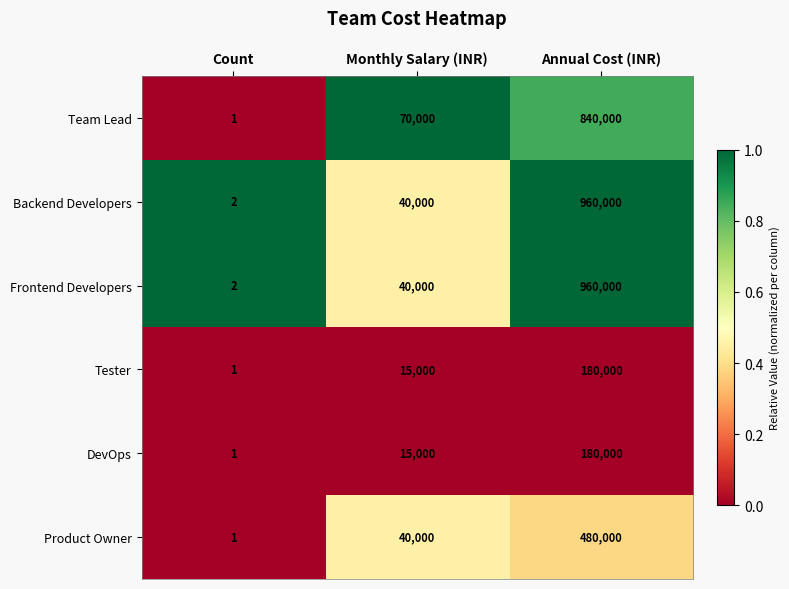

Reading left to right, transcribe all the data shown in this chart.

Team Lead: 1	70000	840000
Backend Developers: 2	40000	960000
Frontend Developers: 2	40000	960000
Tester: 1	15000	180000
DevOps: 1	15000	180000
Product Owner: 1	40000	480000